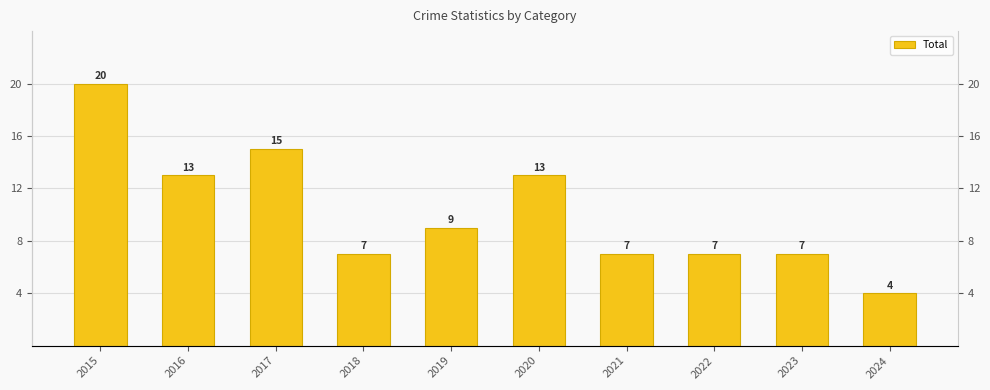

Rank the categories by value from lowest to highest.

2024, 2018, 2021, 2022, 2023, 2019, 2016, 2020, 2017, 2015